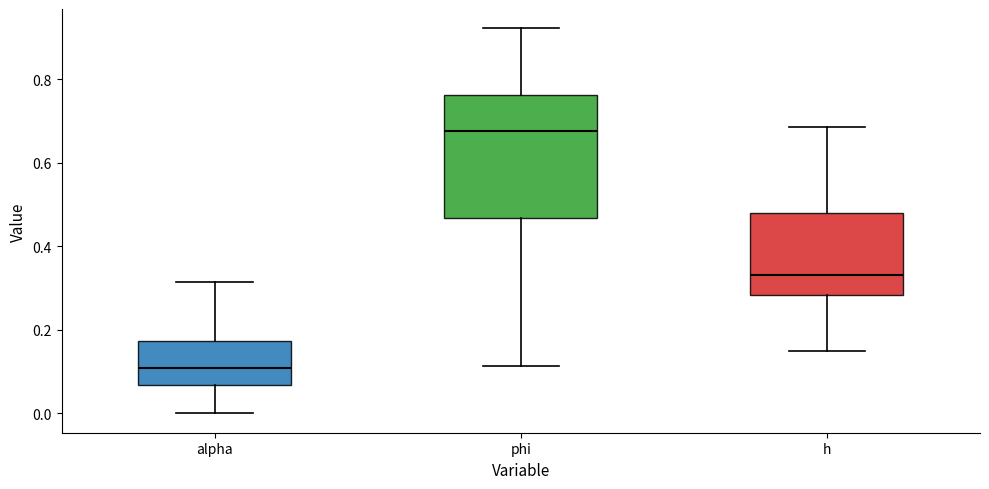

Reading left to right, read every box against the y-axis: the position of its median line, the range the box covers, and the ends of its whiskers. The values are not printed on the chart, so give them approximately, as read against the axis.

alpha: median 0.10, box 0.06 to 0.18, whiskers 0.00 to 0.32
phi: median 0.68, box 0.46 to 0.76, whiskers 0.12 to 0.92
h: median 0.34, box 0.28 to 0.48, whiskers 0.14 to 0.68